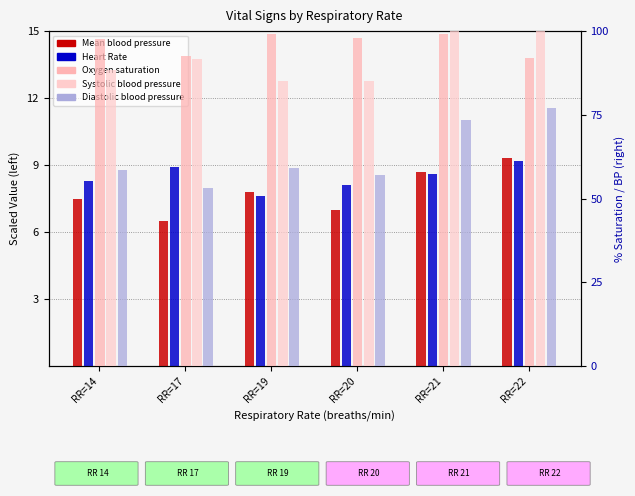

Between RR=14 and RR=21, which is larger?

RR=21